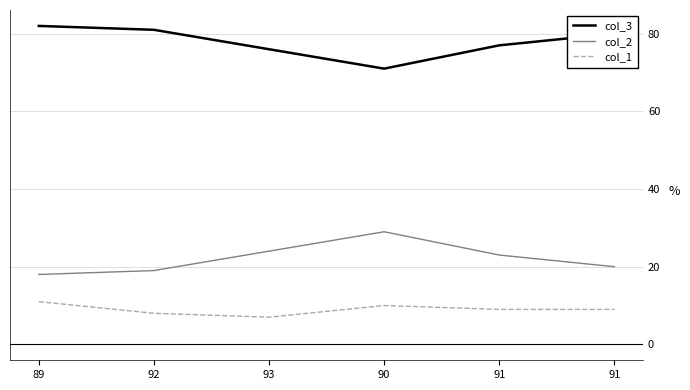

Does the chart have visible grid lines?

Yes